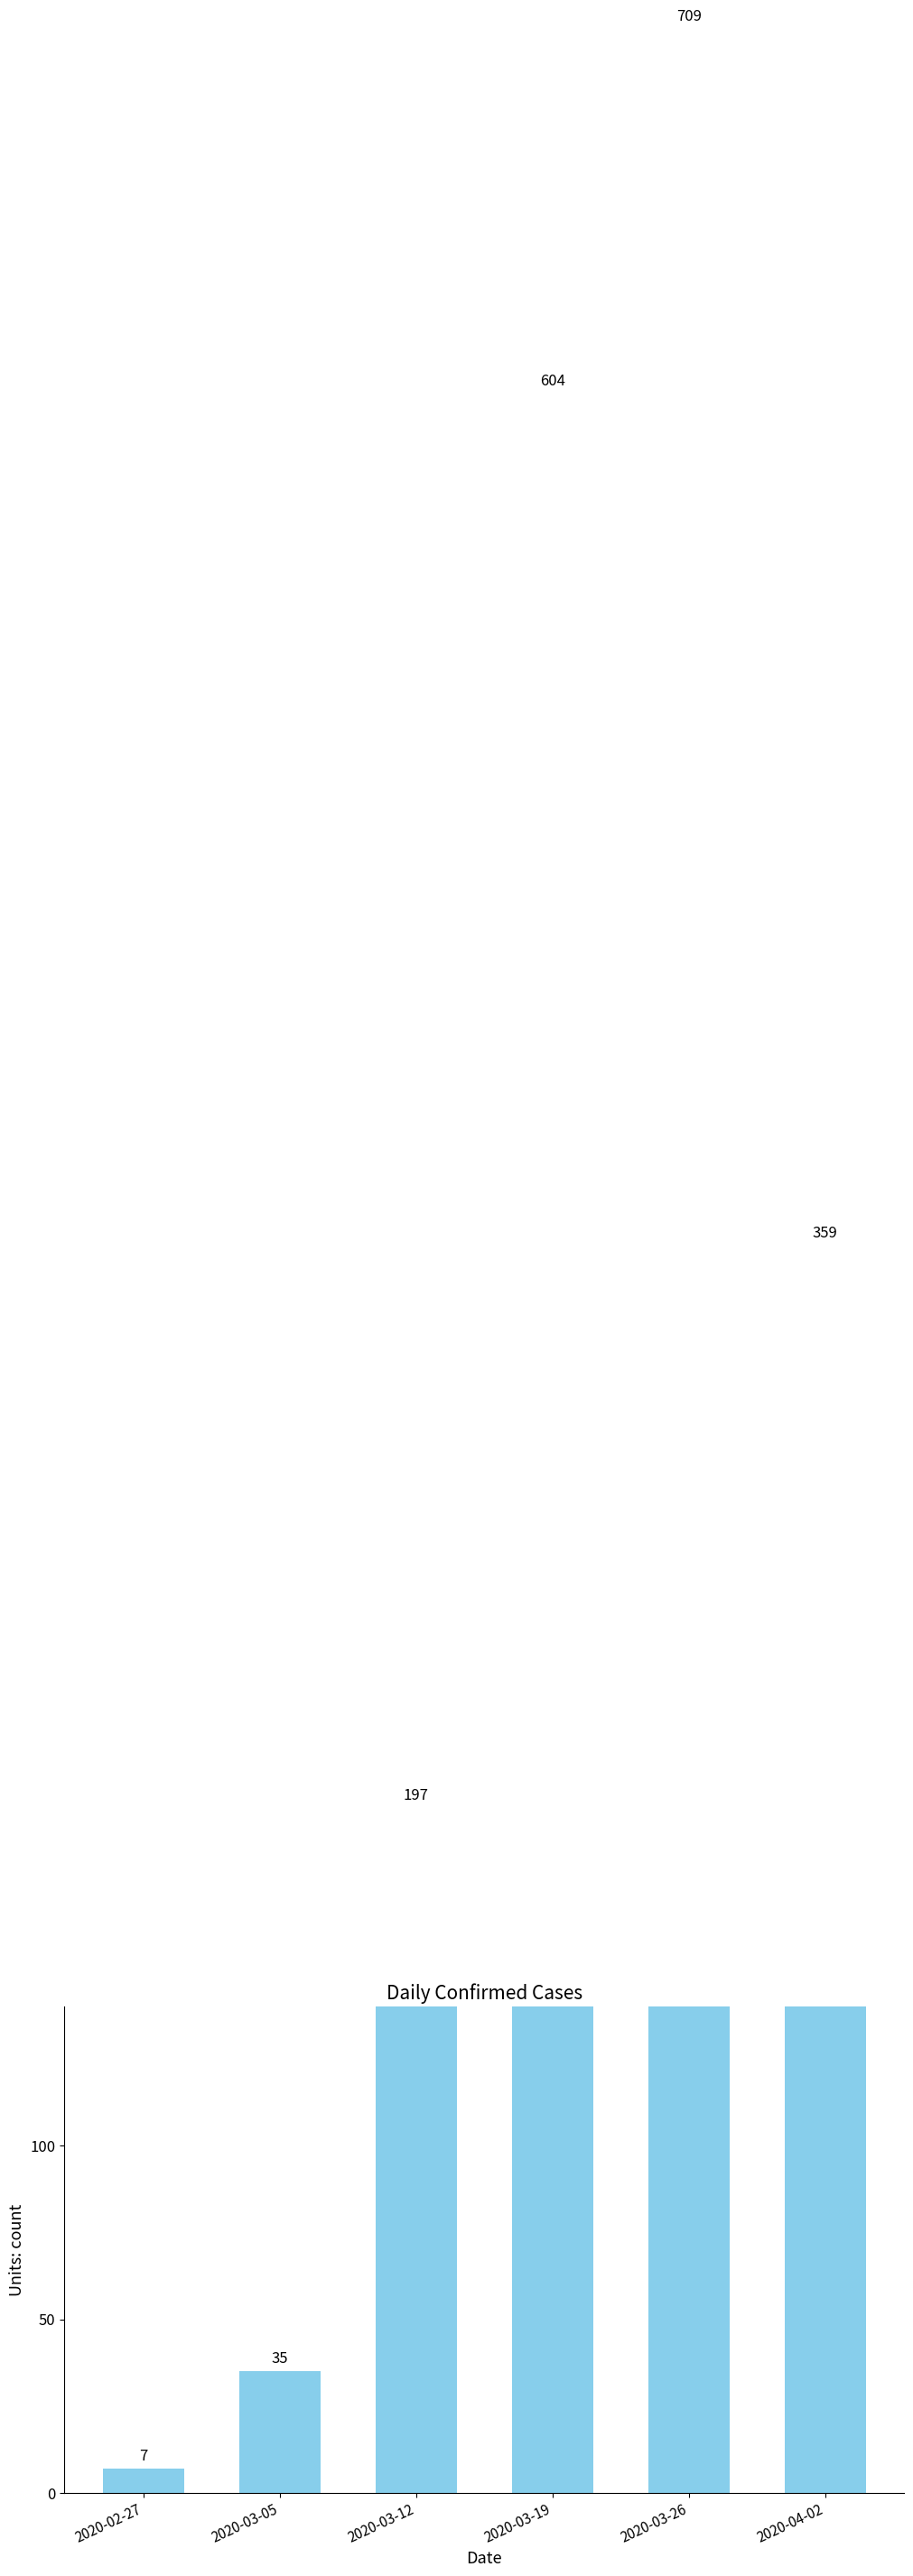

At which label does the data first exceed 359?

2020-03-19